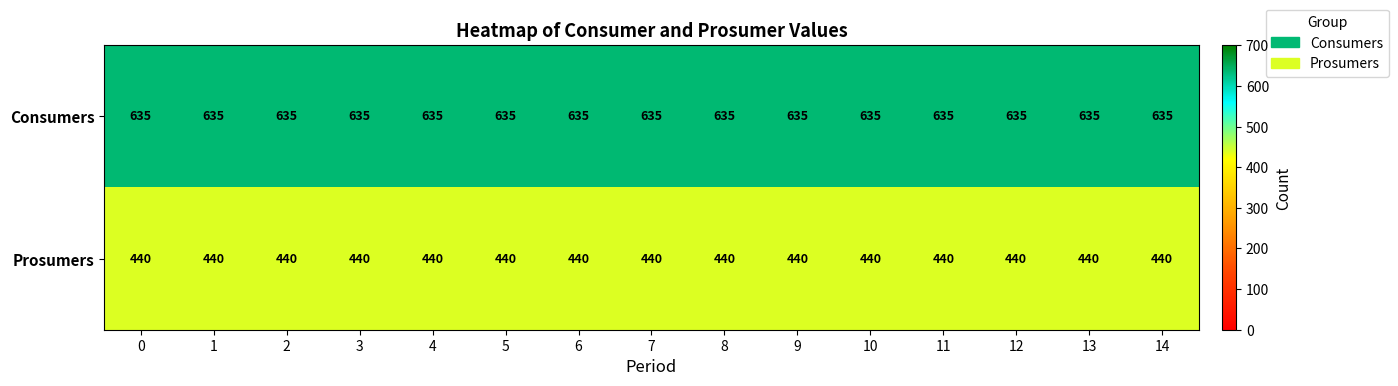

Rank the series by their average value, from lowest to highest.

Prosumers, Consumers